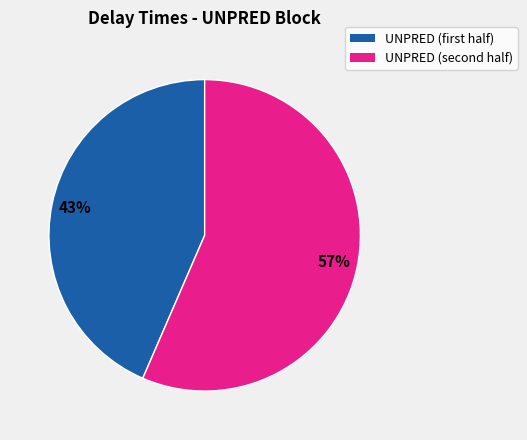

To the nearest percent, what is the average slice percentage?

50%